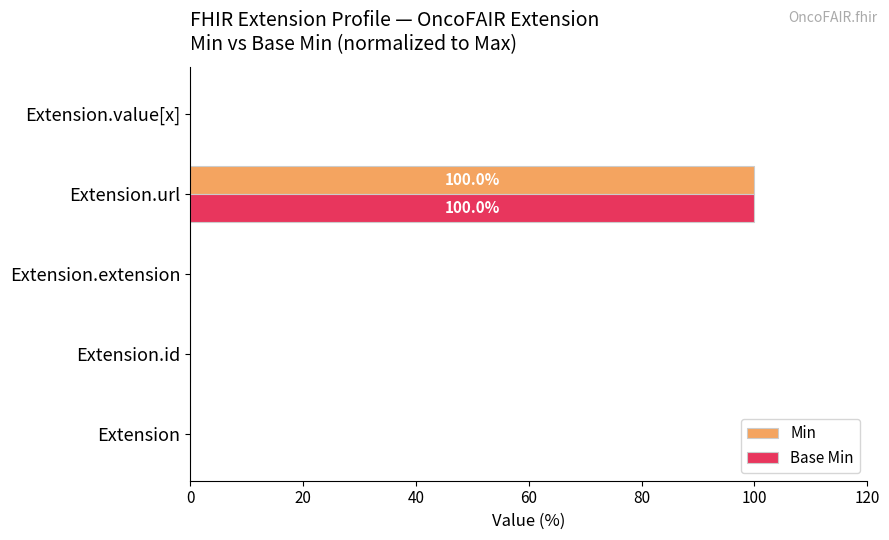

What is the maximum value for Base Min?

100